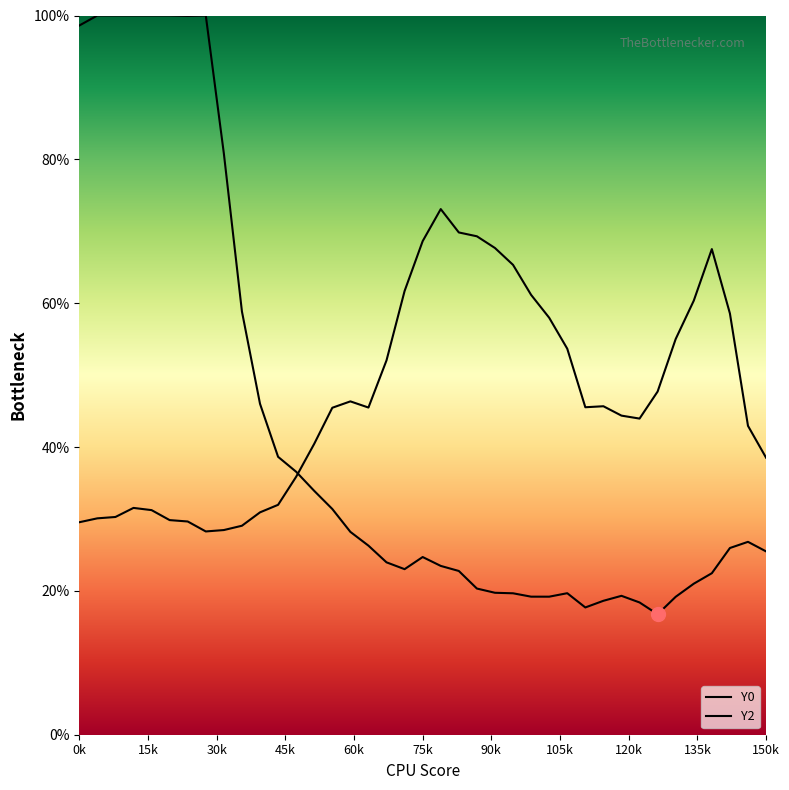

In Y0, how many points are higher than both neighbors (excluding endpoints)?

5